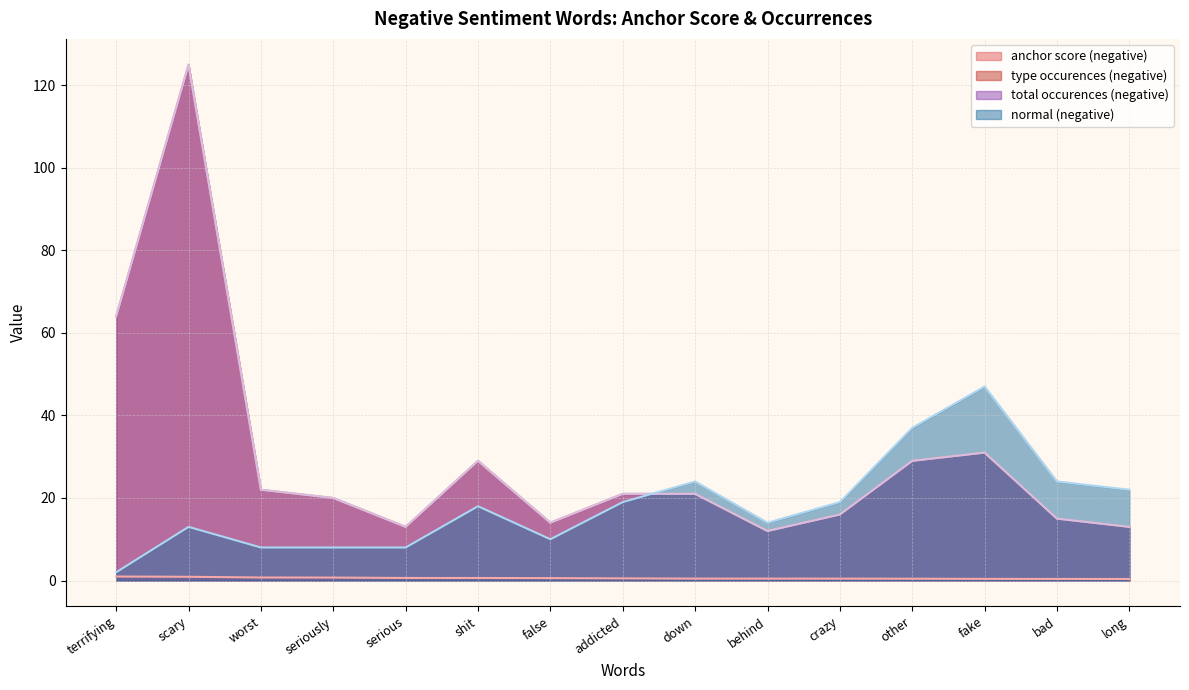

What is the label of the 12th point from the left?

other